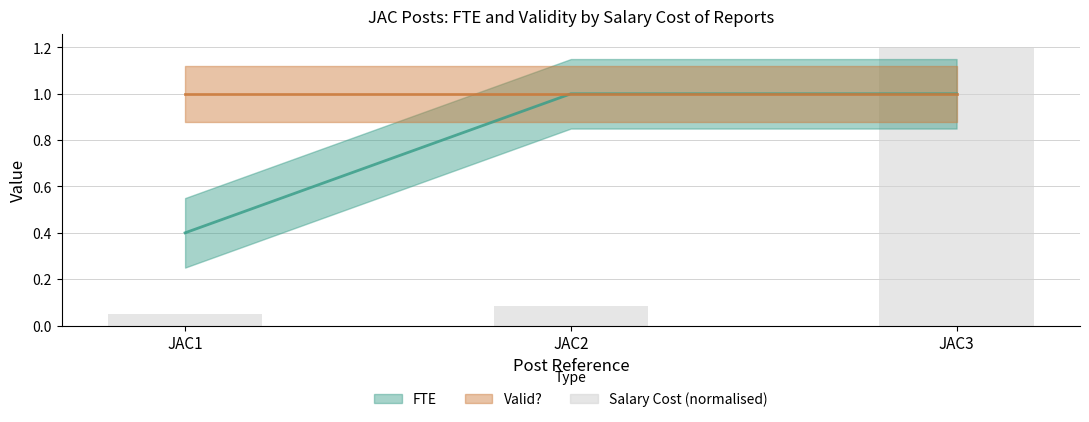

What is the value of the 3rd bar from the left?

1.2